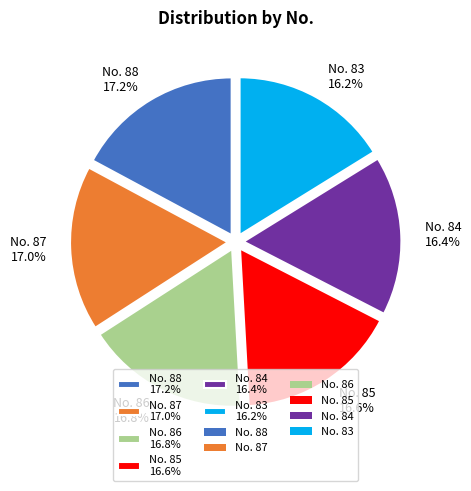

To the nearest percent, what is the combined percentage of No. 83 and No. 88?

33%